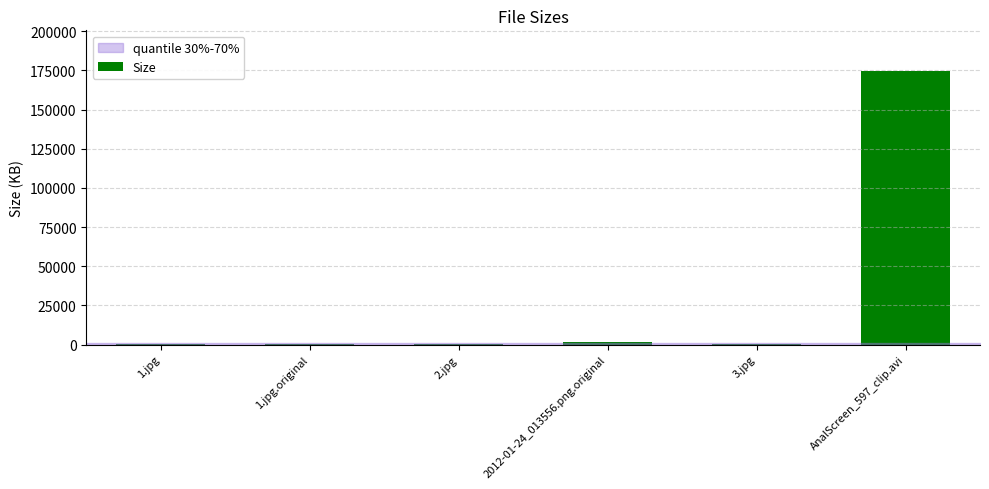

At which category does the chart reach its peak across all series?

AnalScreen_597_clip.avi